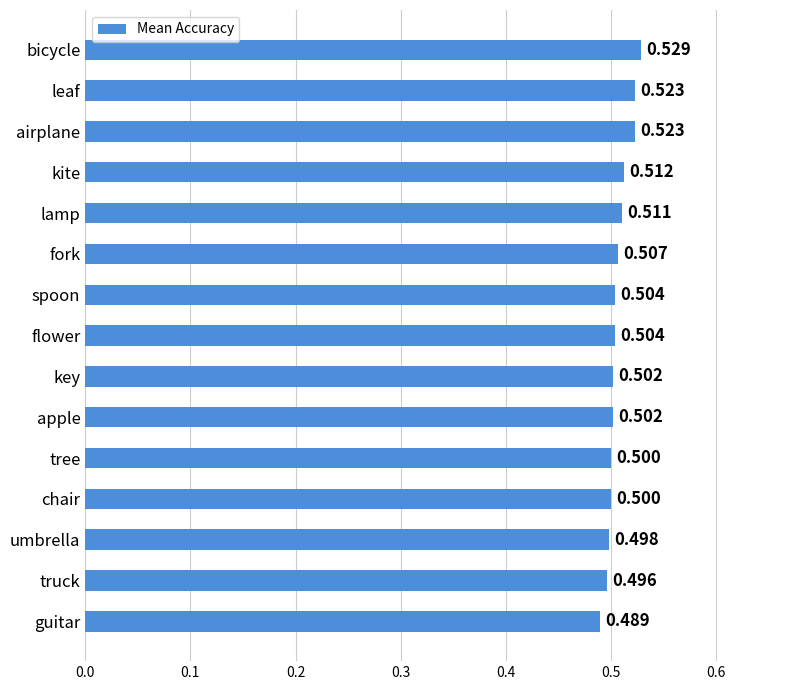

Between lamp and fork, which is larger?

lamp